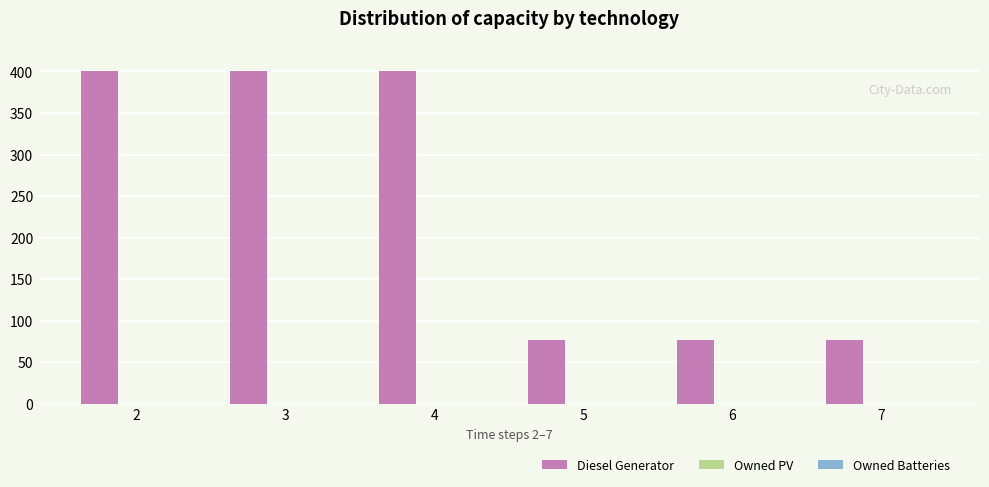

The value at 7 is 119. True or false?

False